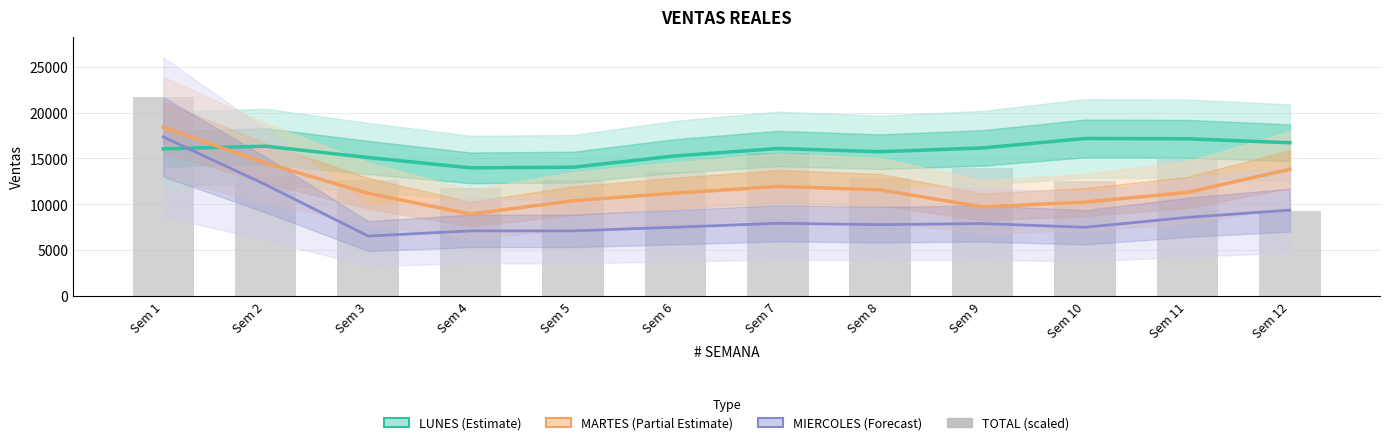

What is the average value of the MARTES (Partial Estimate) series?

11936.2